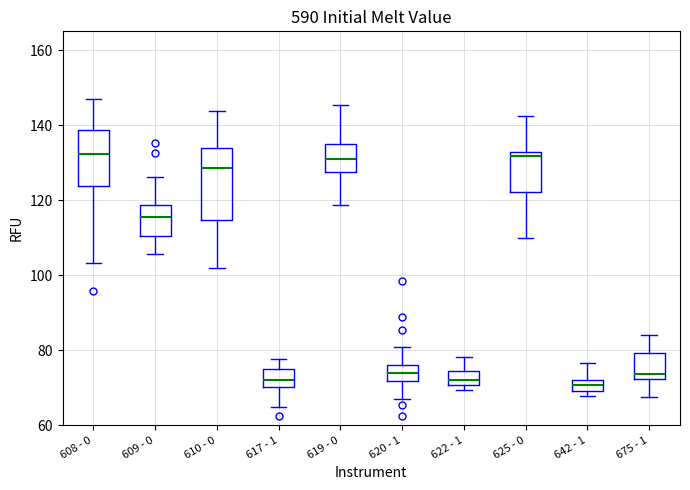

Where does the upper whisker of the box for 642 - 1 end on the y-axis? The values are not printed on the chart, so give them approximately, as read against the axis.

76